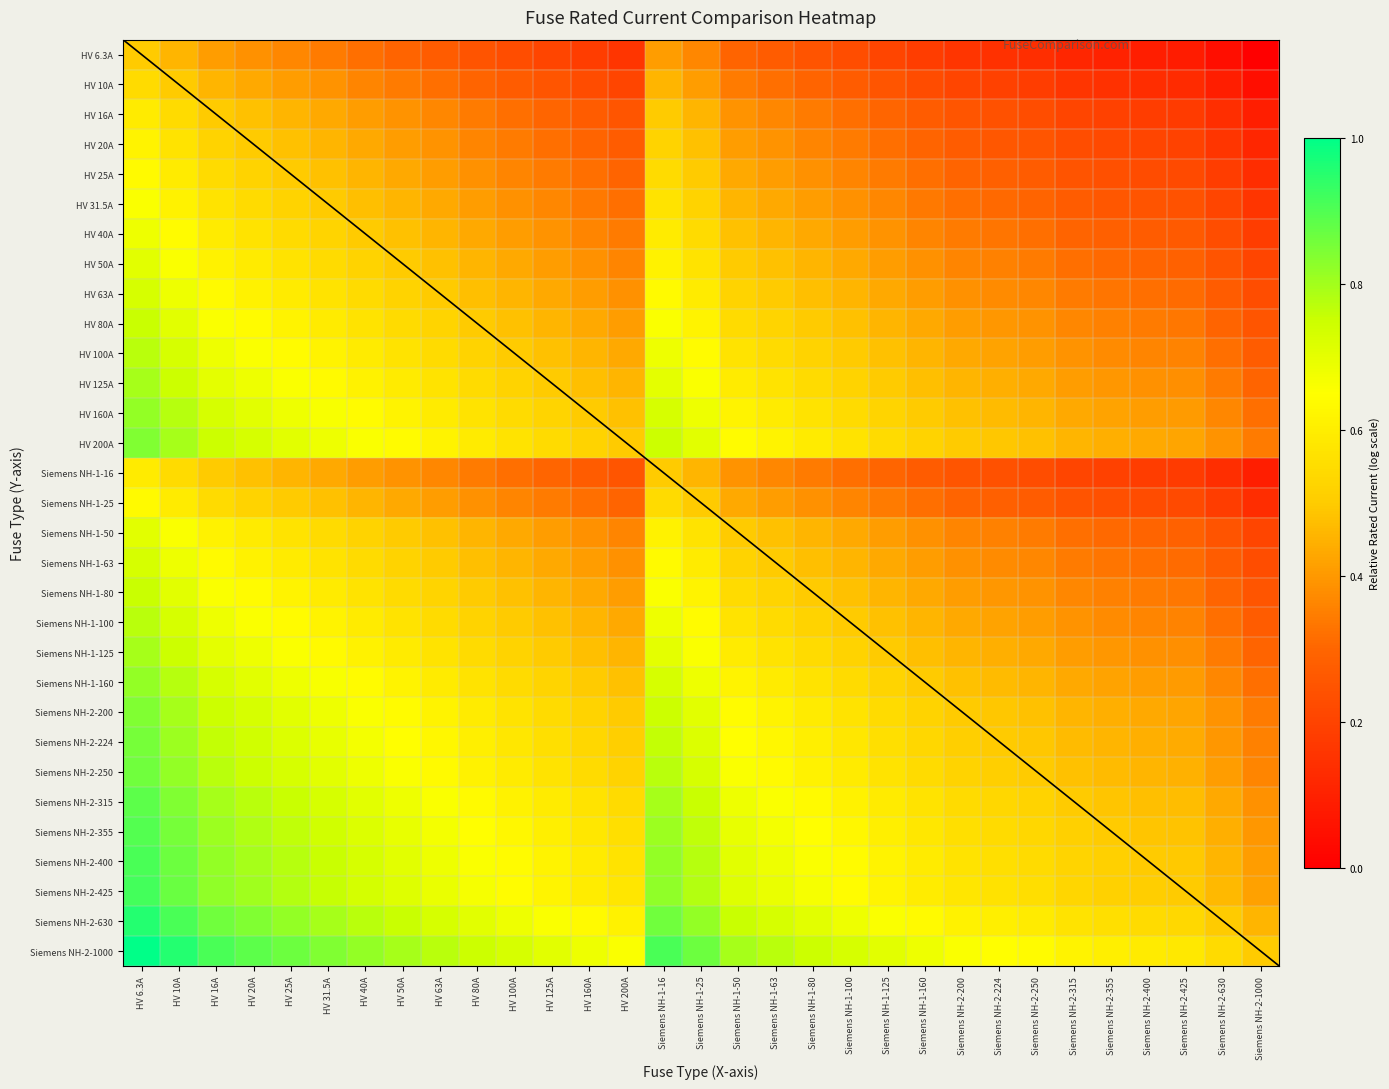

At which category is the sum across all series the highest?

HV 6.3A